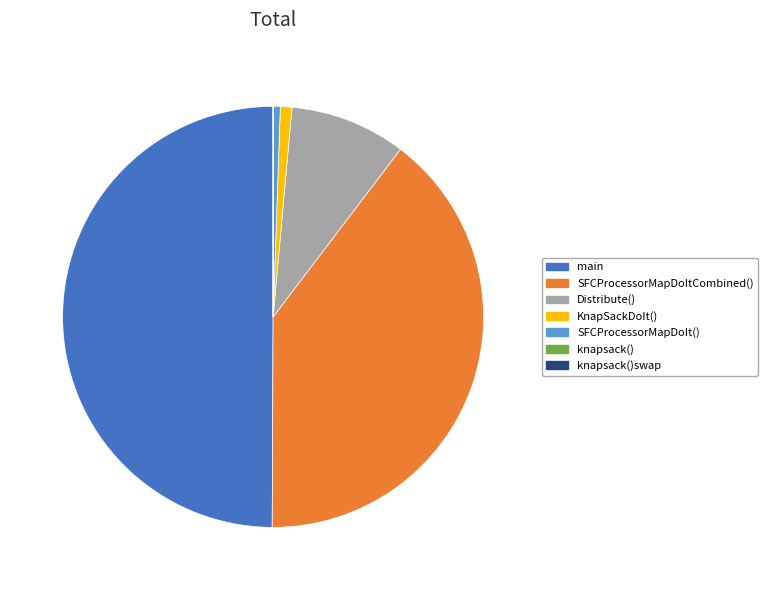

The SFCProcessorMapDoIt() slice represents 15% of the pie. True or false?

False